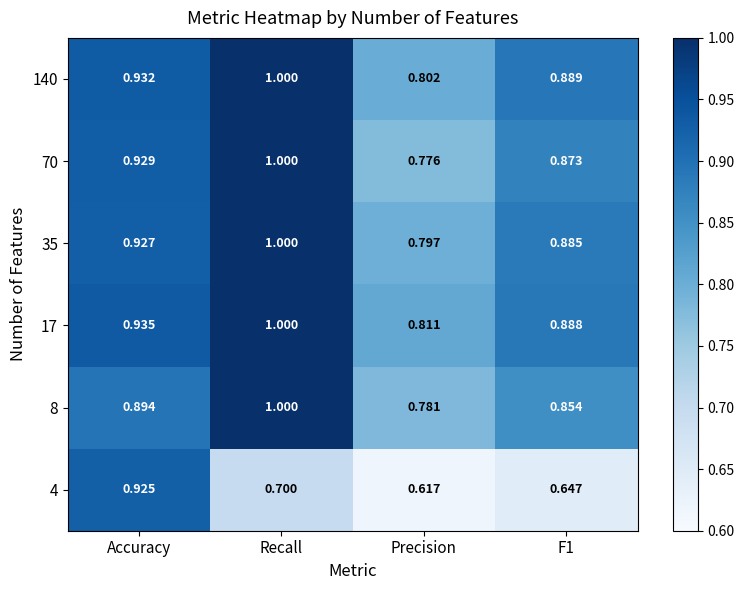

At which label is 70 closest to 0?

Precision